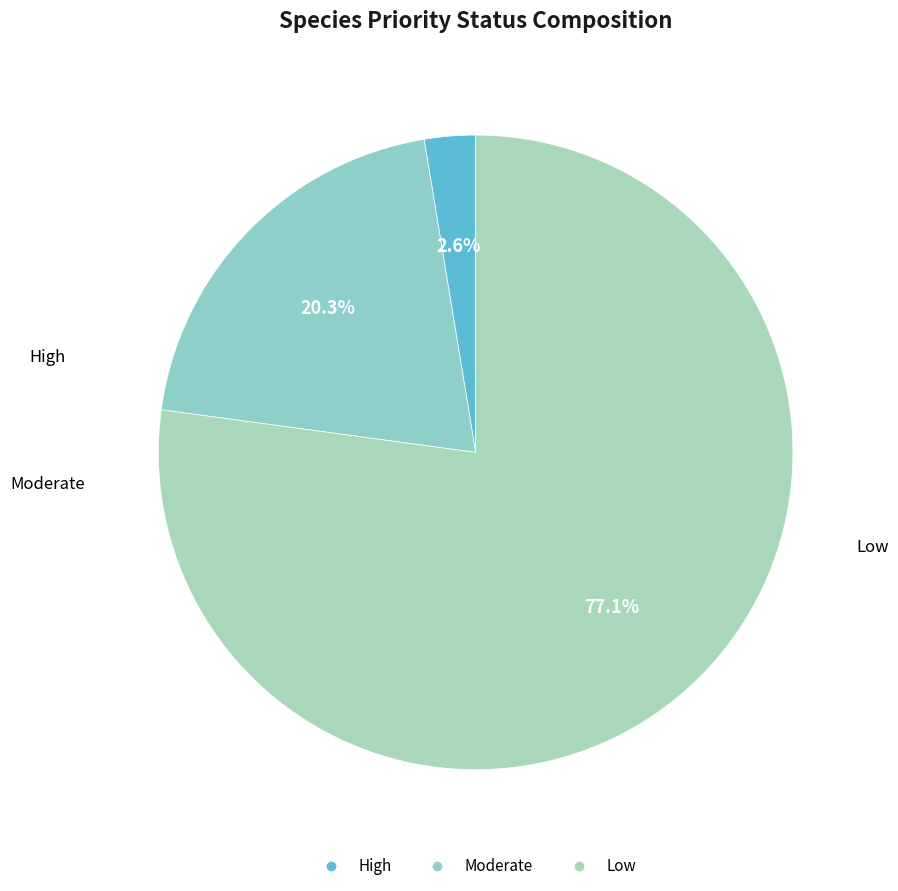

What is the ratio of the value at Moderate to the value at Low?

0.3